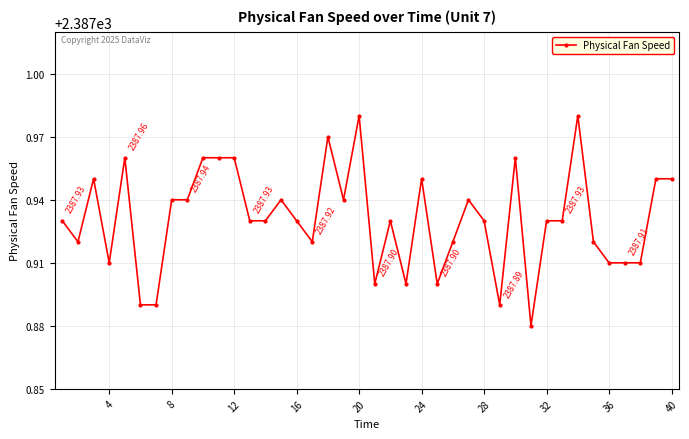

True or false: there are more than 1 points higher than both neighbors.

True